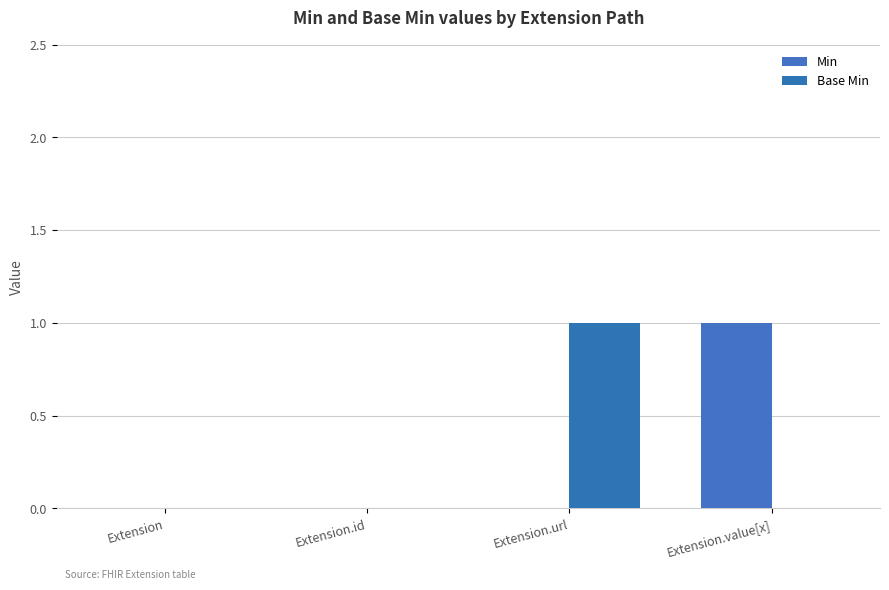

How many groups of bars are there?

4